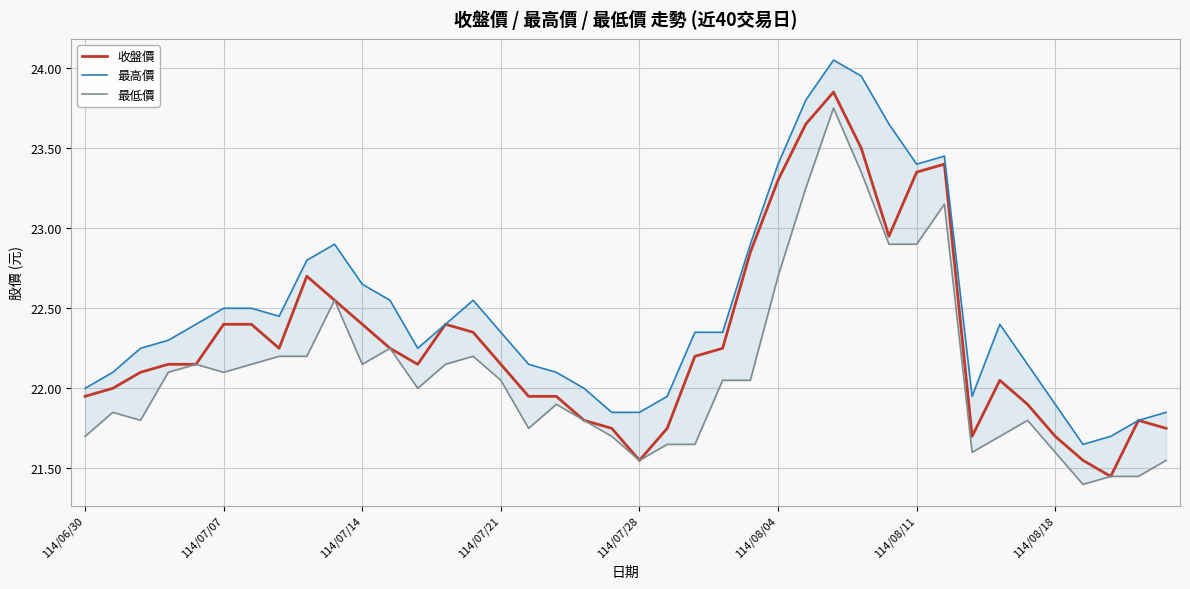

At which category is the sum across all series the highest?

27